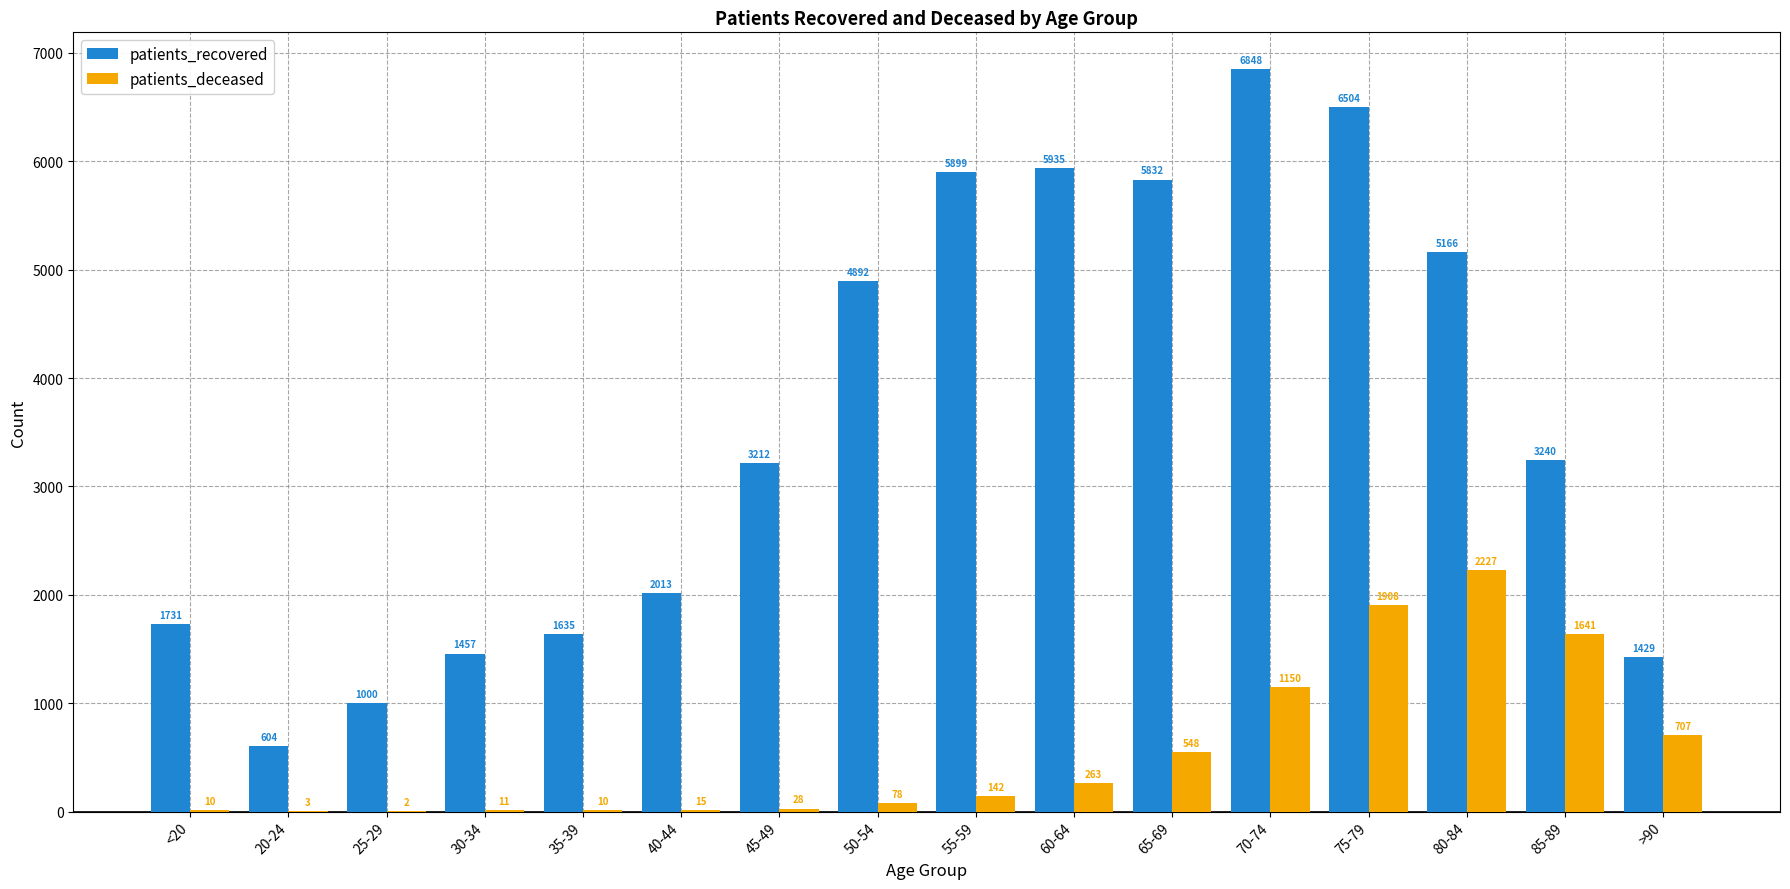

What is the approximate value of patients_deceased at >90, to the nearest 100?

700